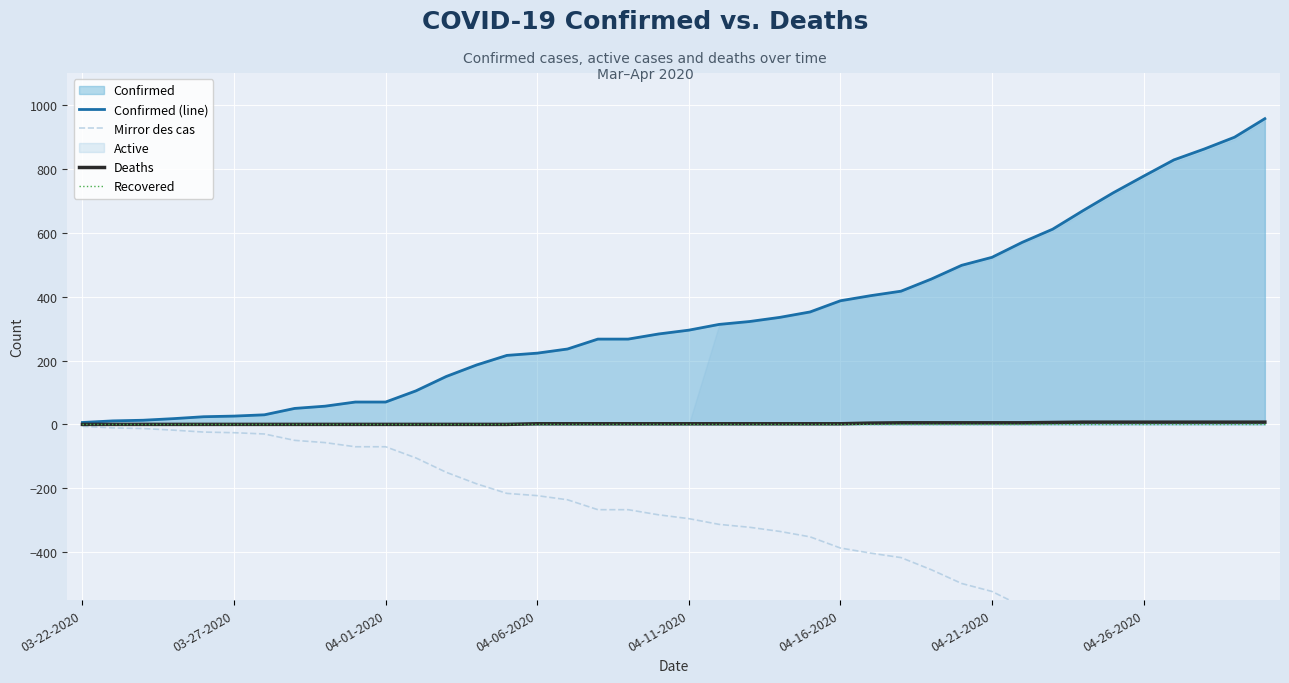

What is the difference between the second highest and second lowest values in the Mirror des cas series?

888